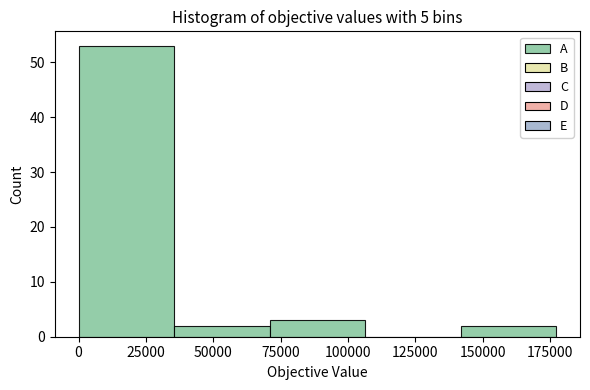

Reading left to right, list every bar in this chart as the range it spans on the x-axis followed by its height. Neither the bar edges nor the heights are printed on the chart, so give them approximately, as read against the axes.

0 to 35000: 53
35000 to 70000: 2
70000 to 105000: 3
105000 to 140000: 0
140000 to 175000: 2